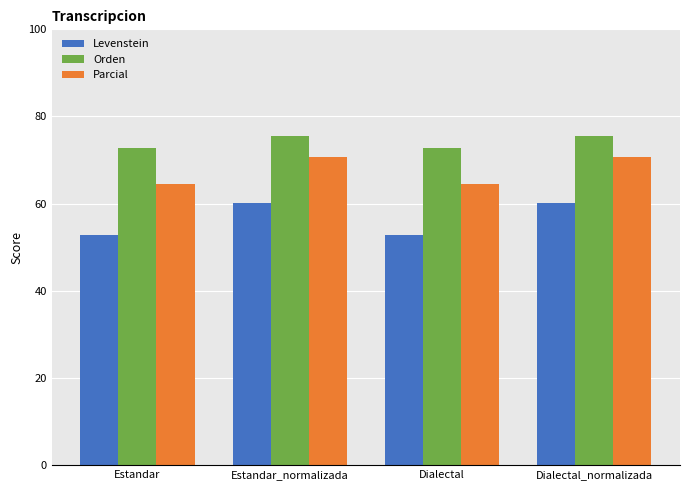

Reading left to right, transcribe all the data shown in this chart.

Levenstein: 52.7	60.1	52.7	60.1
Orden: 72.8	75.6	72.8	75.6
Parcial: 64.4	70.8	64.4	70.8